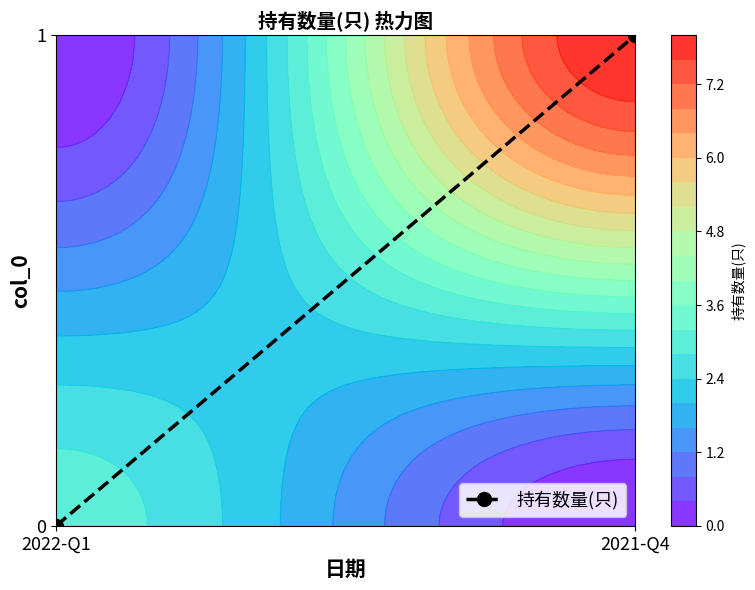

Which has a higher value, 2022-Q1 or 2021-Q4?

2021-Q4